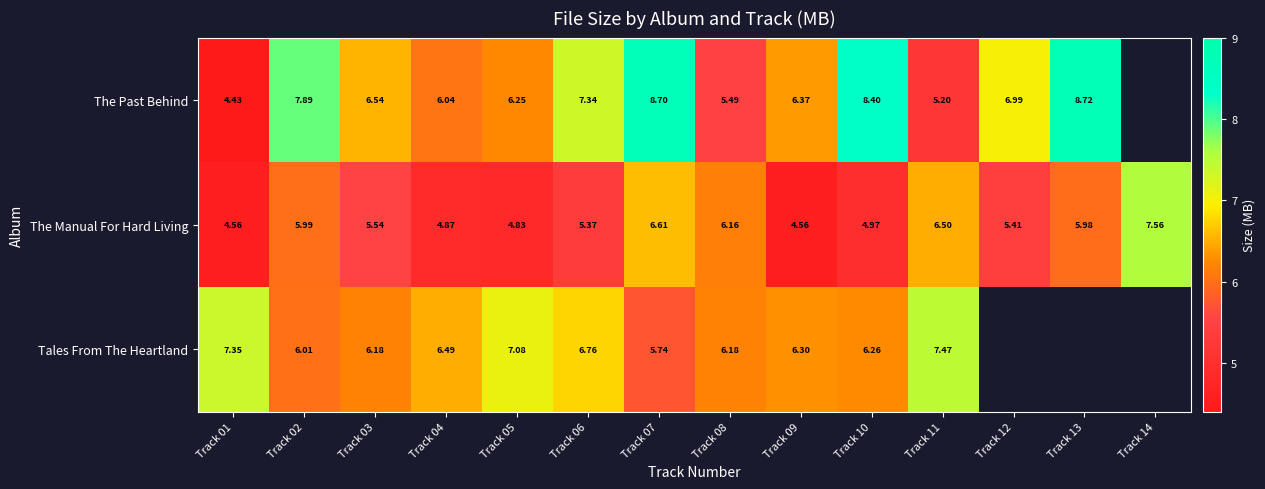

The value of The Manual For Hard Living at Track 09 is 1.0. True or false?

False